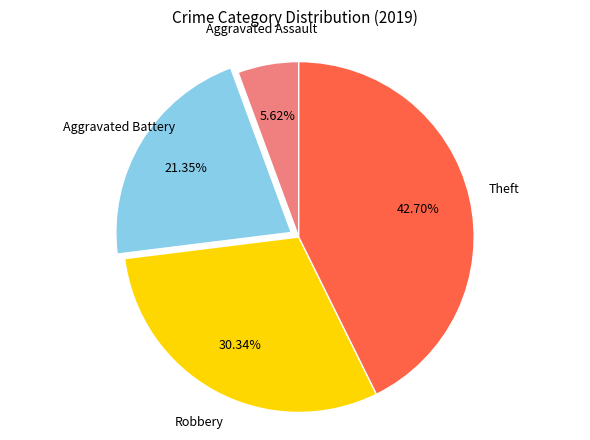

Does any single category account for the majority?

No